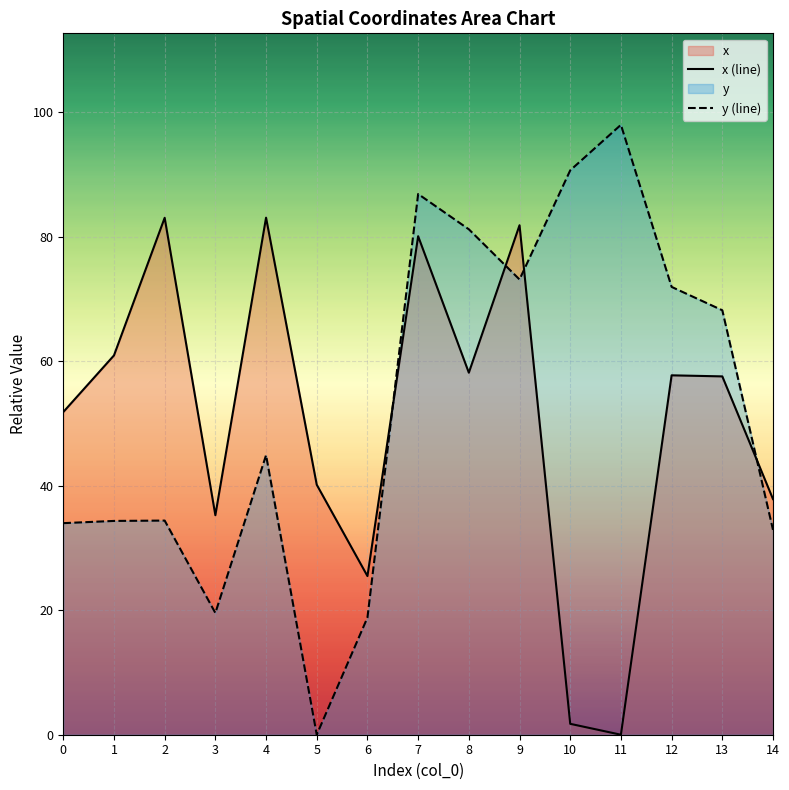

Reading left to right, what are all the values shown in this chart?

x (line): 0=51.8	1=60.9	2=83.0	3=35.3	4=83.1	5=40.2	6=25.5	7=80.1	8=58.2	9=81.8	10=1.7	11=0.0	12=57.7	13=57.6	14=37.9
y (line): 0=34.0	1=34.3	2=34.4	3=19.6	4=44.9	5=0.0	6=18.8	7=86.9	8=81.2	9=73.1	10=90.7	11=98.0	12=71.9	13=68.2	14=32.9